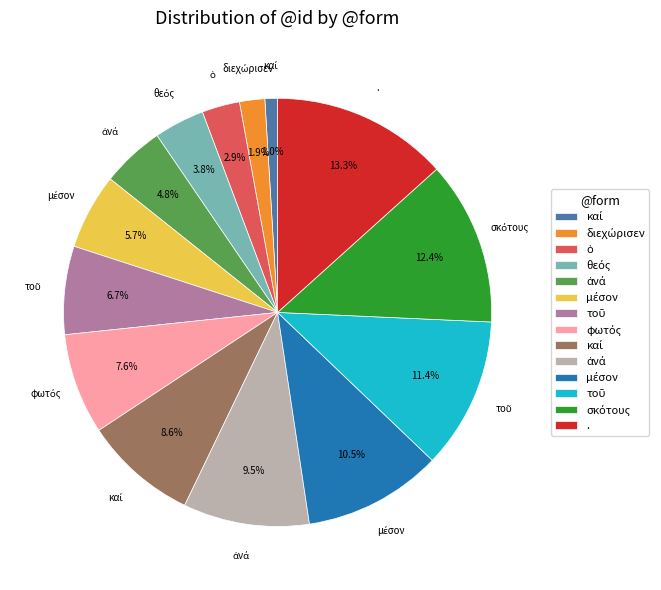

Is there a majority slice in this chart?

No